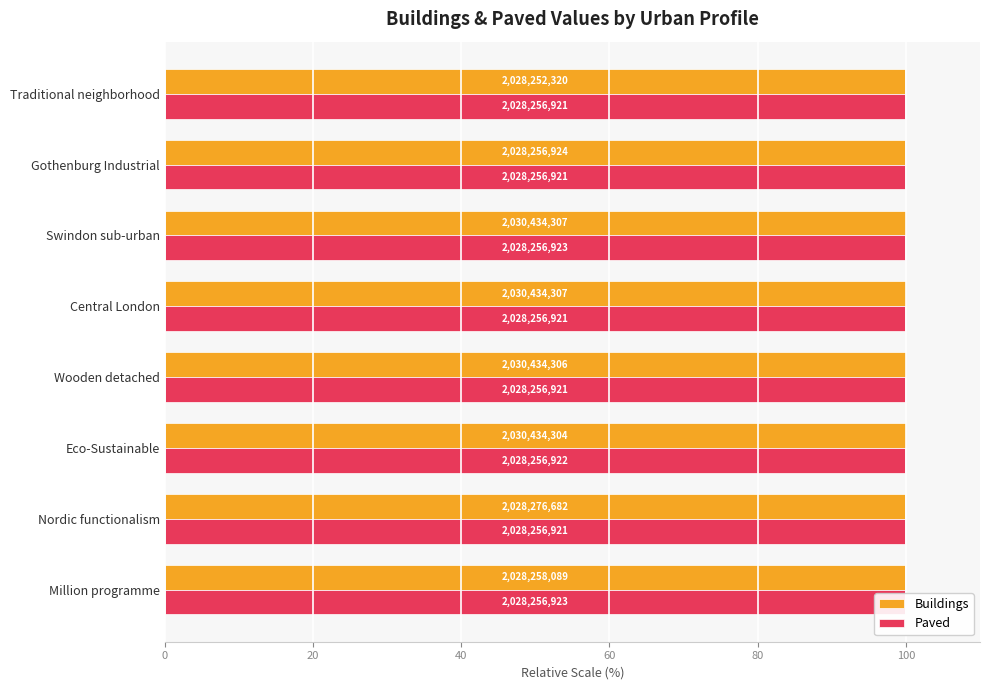

Are the bars horizontal?

Yes